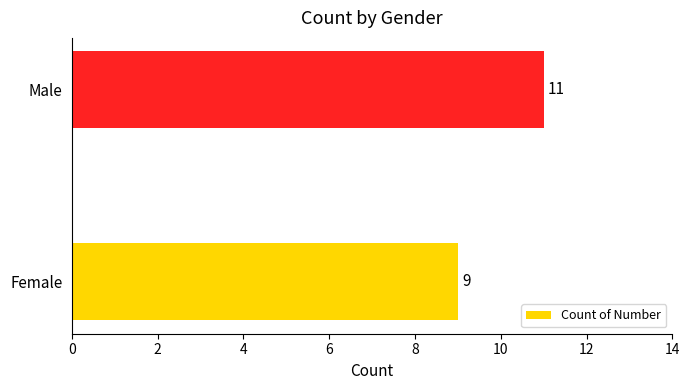

What is the average value?

10